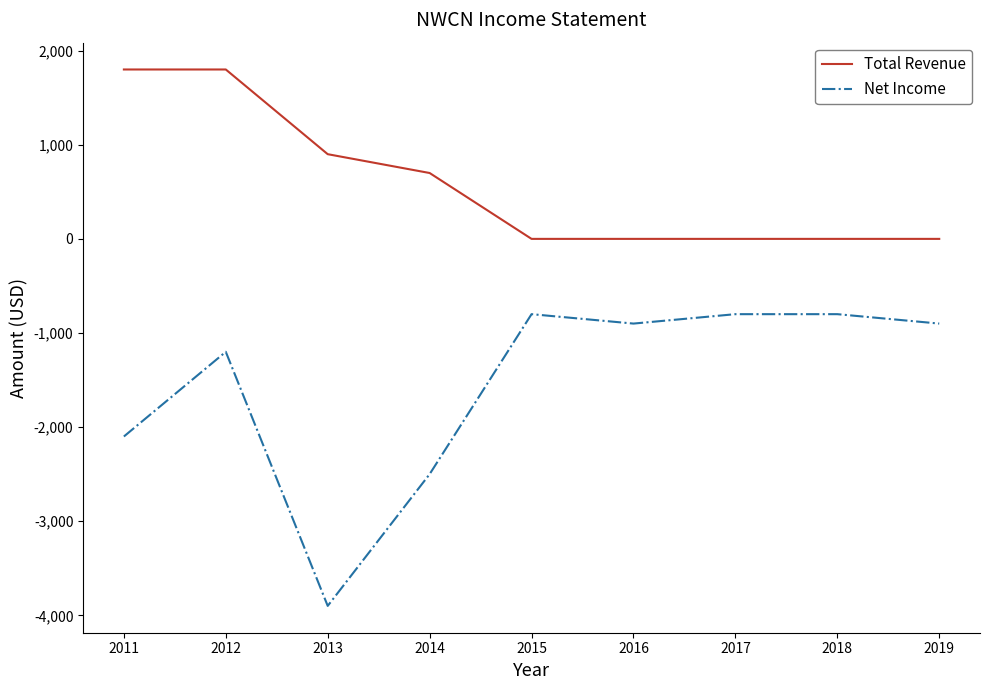

Which series has the widest spread of values?

Net Income